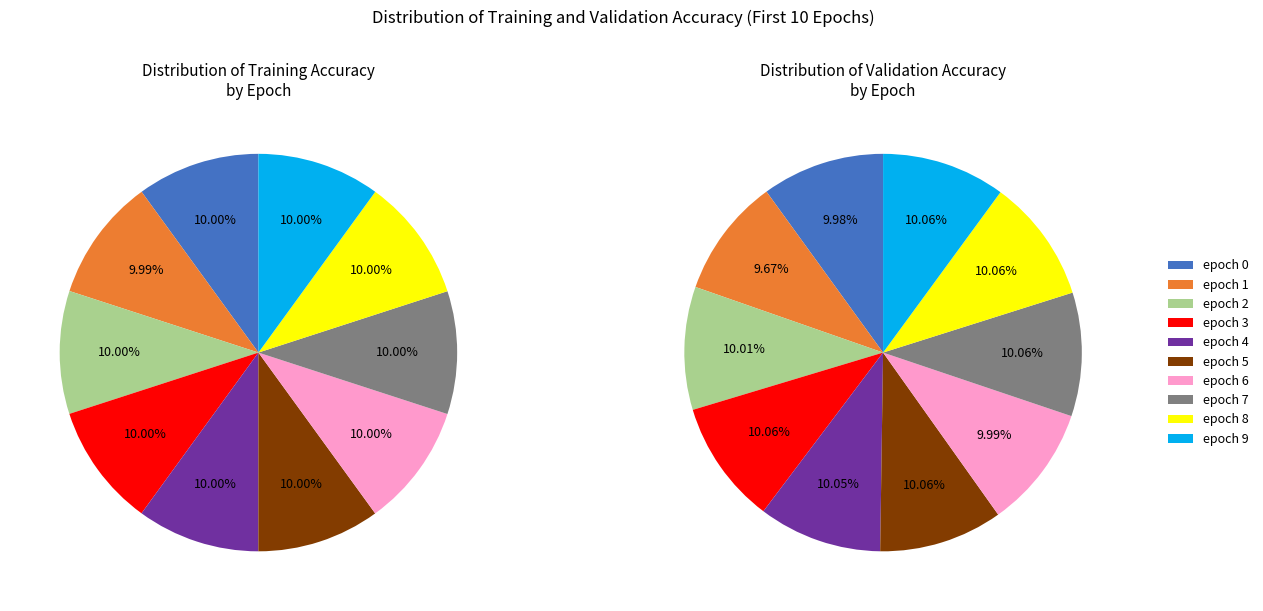

The epoch 6 slice represents 10% of the pie. True or false?

True